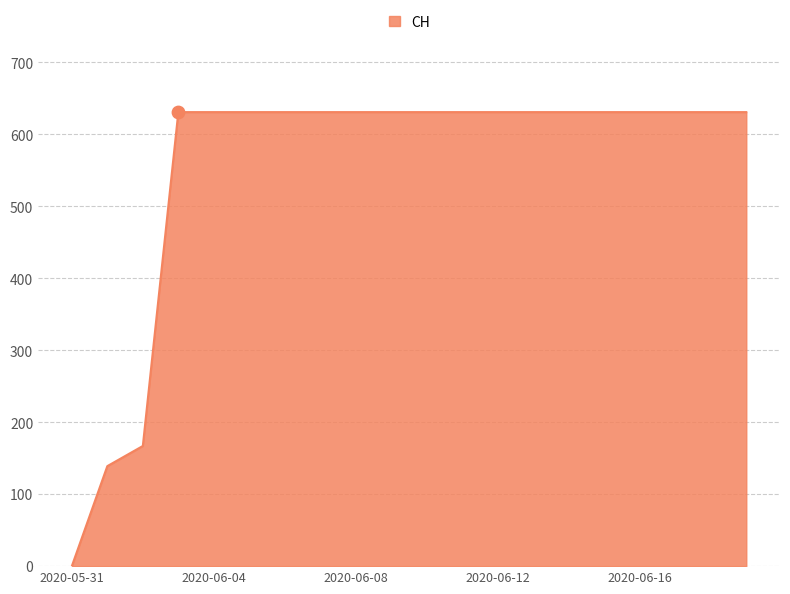

What is the difference between the maximum and minimum values?

631